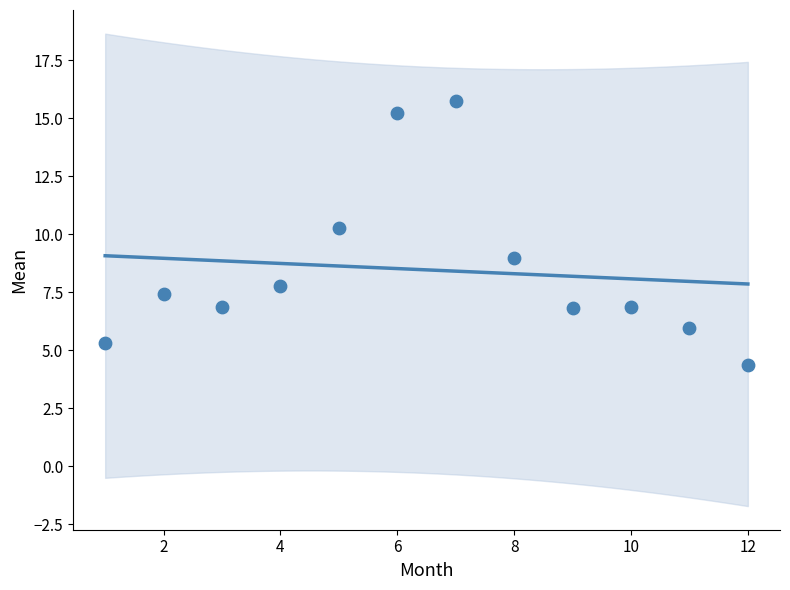

What Y value in the scatter plot is closest to 10?

10.3